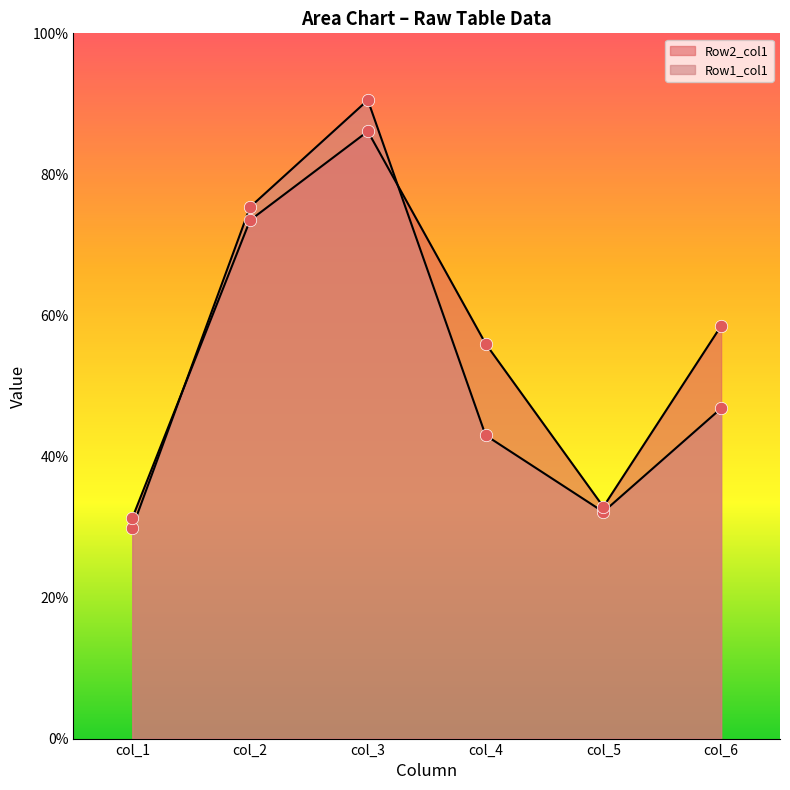

At which category is the sum across all series the highest?

col_3